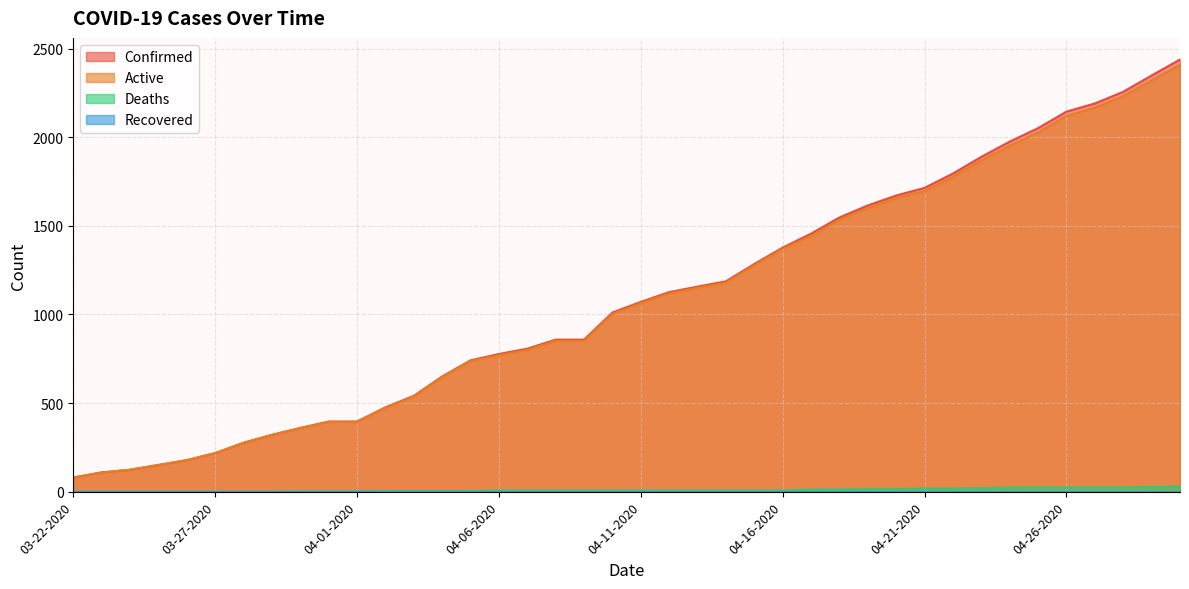

True or false: Active and Deaths intersect in this chart.

False